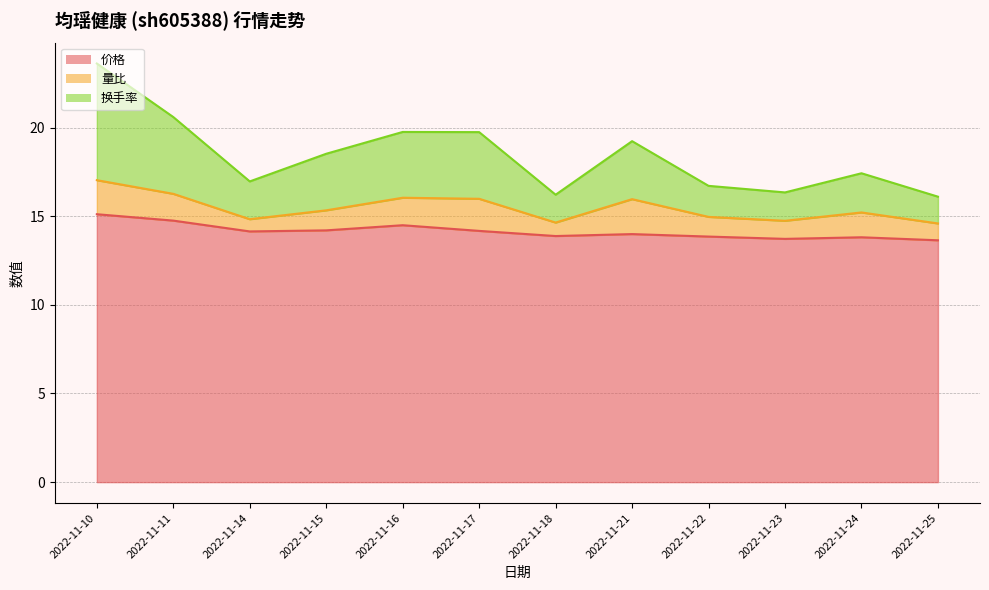

True or false: 价格 has more than 0 points higher than both neighbors.

True